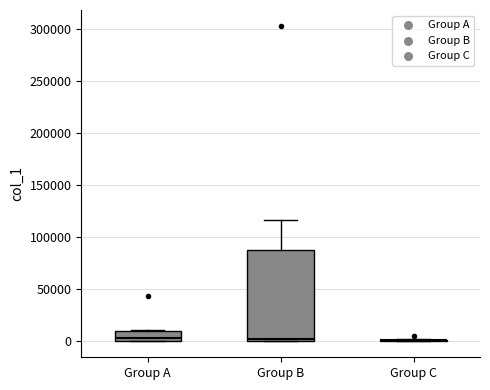

Comparing the boxes themselves (not the whiskers), which one is the tallest?

Group B